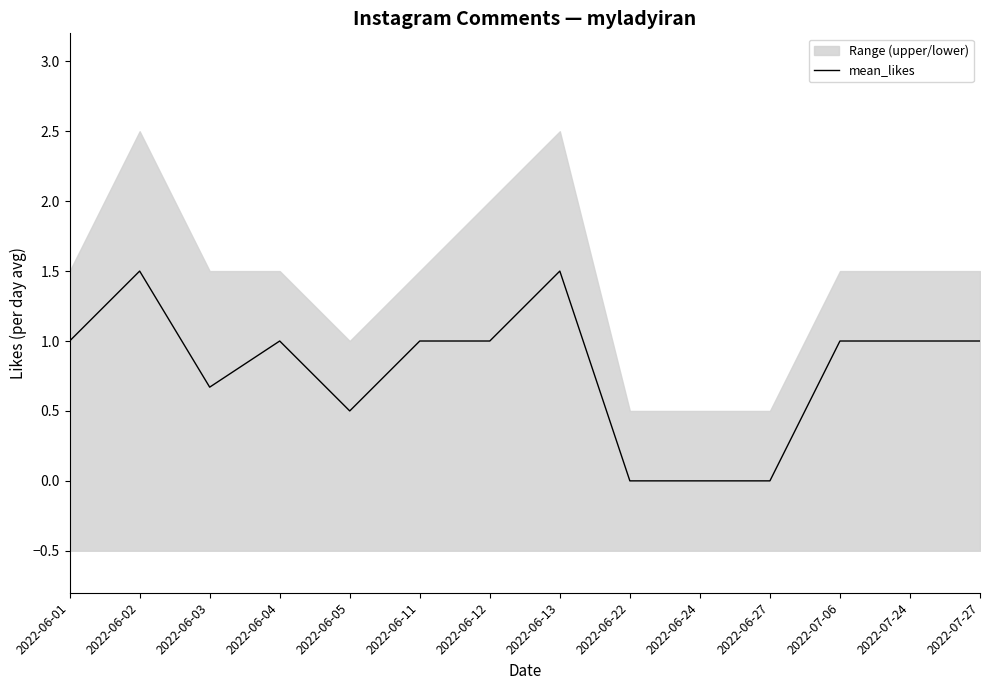

True or false: the data has more than 1 interior local peaks.

True